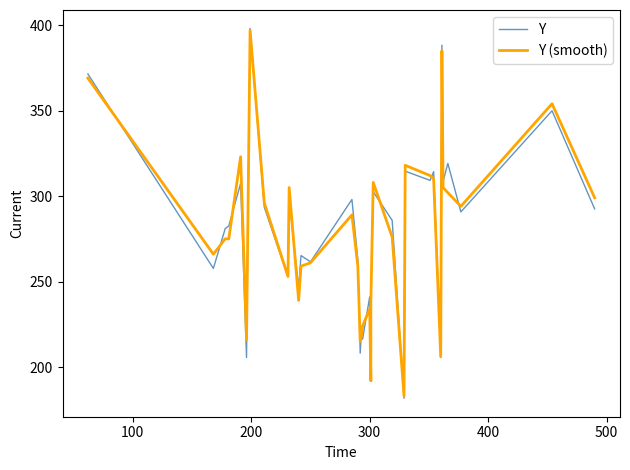

Is this an area chart (filled region under the line)?

No